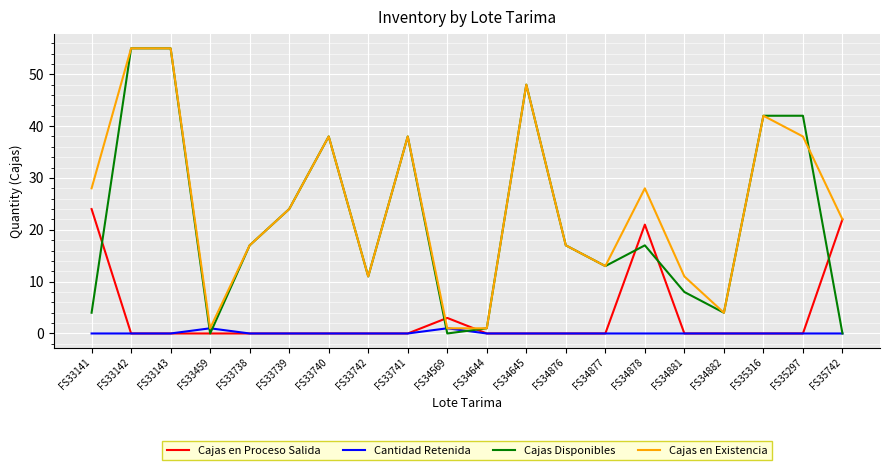

True or false: Cajas en Existencia has more than 1 interior local peaks.

True